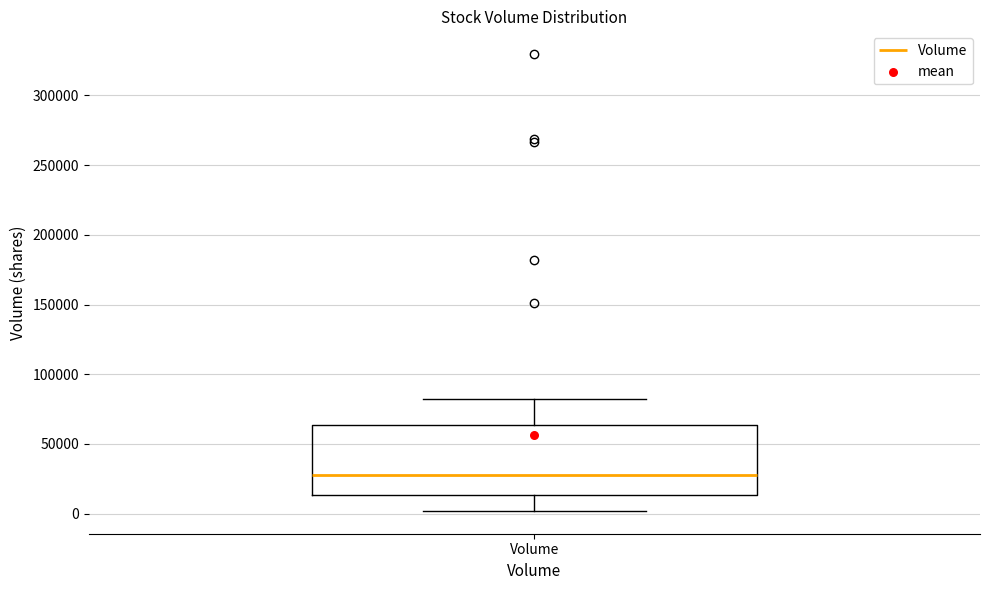

Where is the lower edge of the box for Volume on the y-axis? The values are not printed on the chart, so give them approximately, as read against the axis.

15000